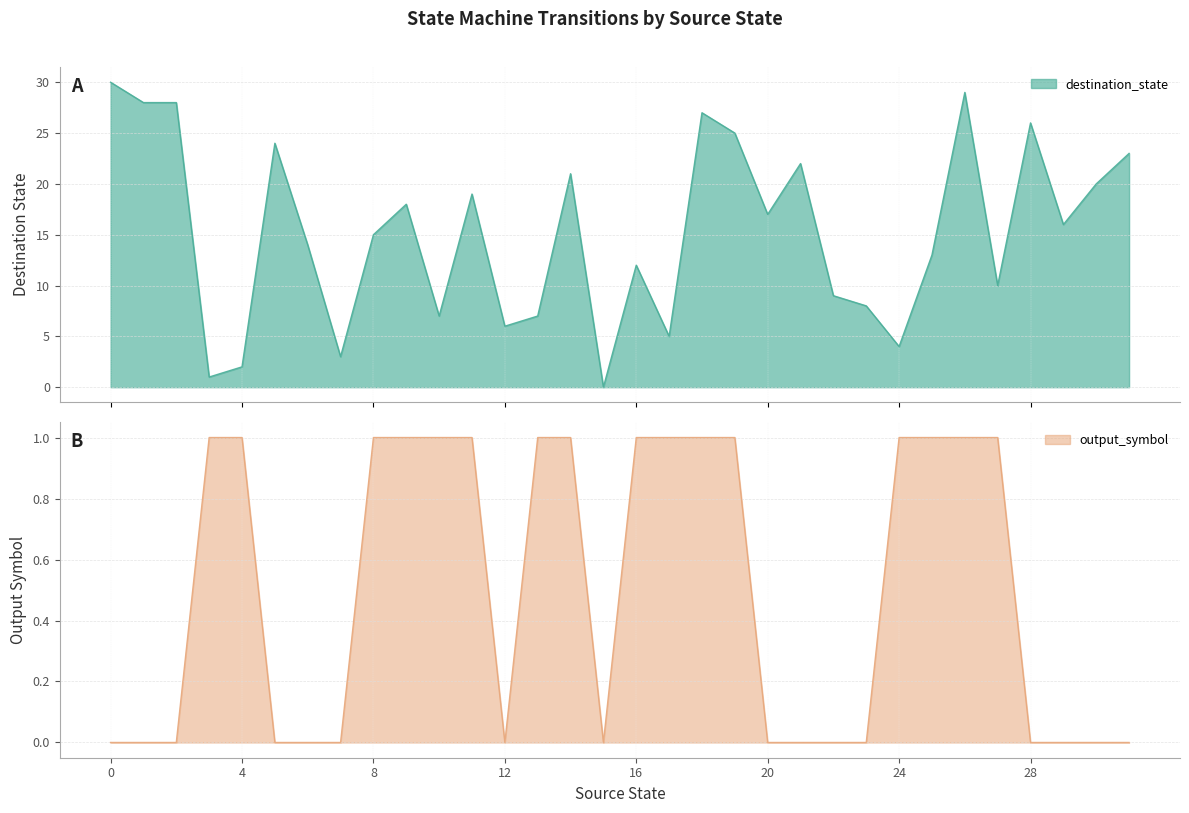

True or false: output_symbol has a value of -1 at 29.

False